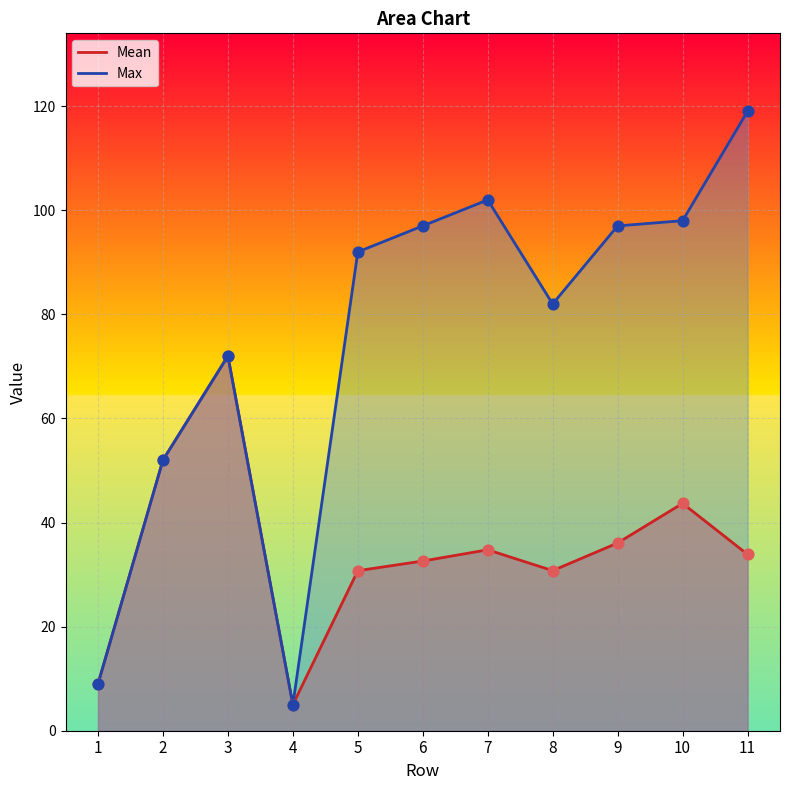

What is the total value across all series at 5?

122.7